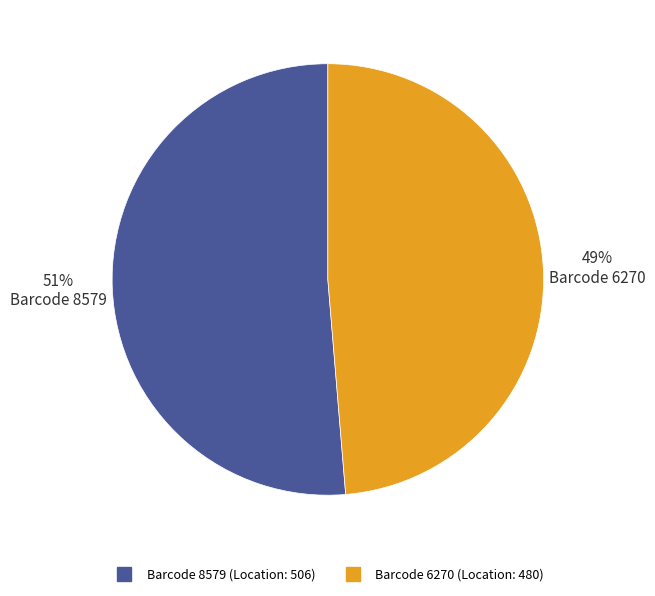

To the nearest percent, what is the average slice percentage?

50%